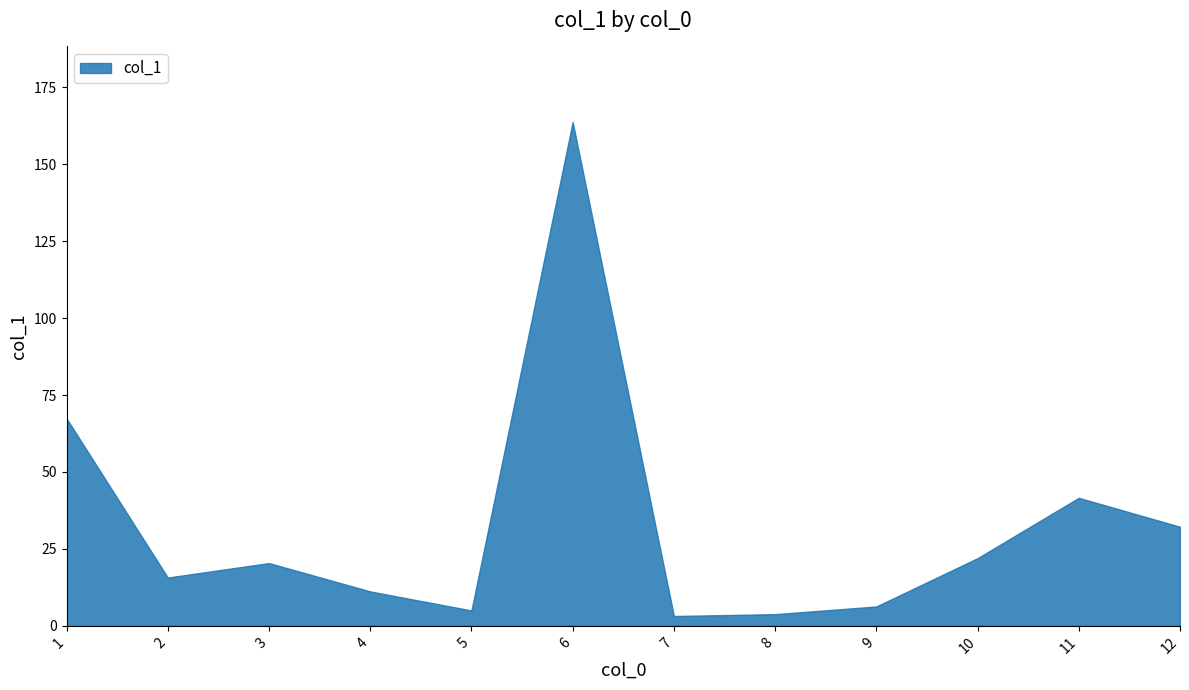

What is the sum of the values at 12 and 10?

54.2